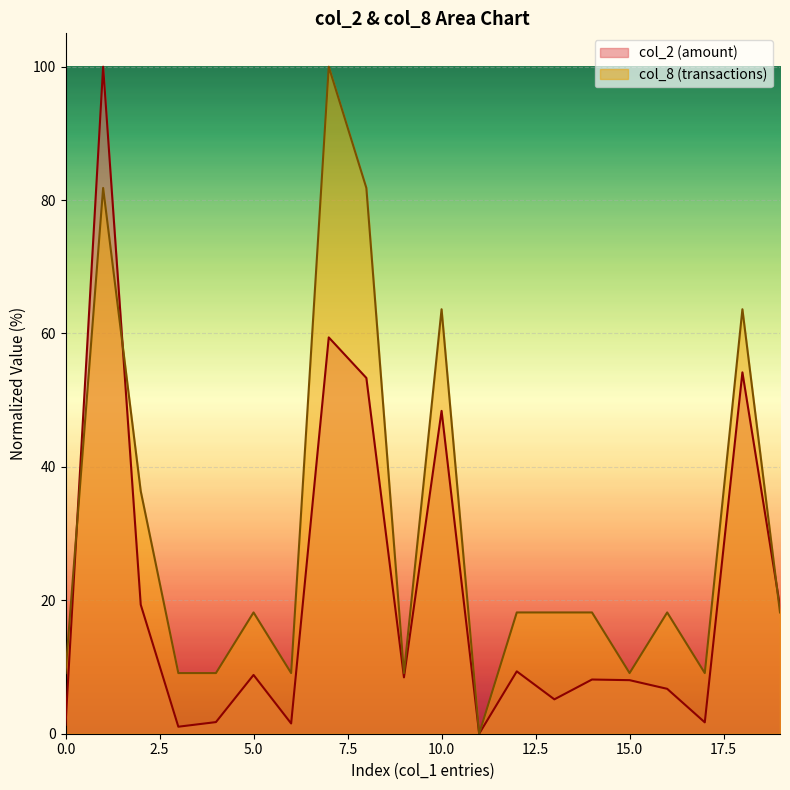

At how many categories does at least one series exceed 87?

2